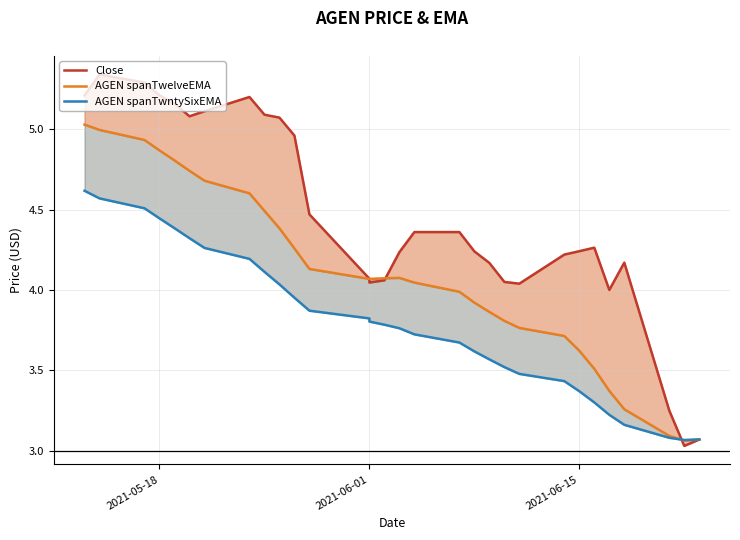

What is the average value of the AGEN spanTwelveEMA series?

4.1